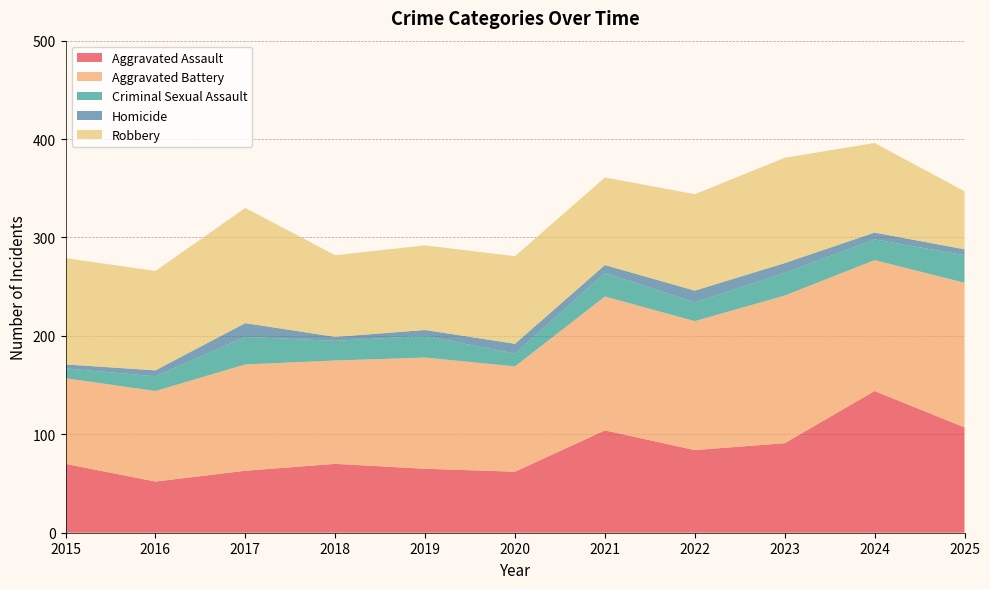

Reading right to left, extract all data points from this chart.

Aggravated Assault: 2025=107	2024=144	2023=91	2022=84	2021=104	2020=62	2019=65	2018=70	2017=63	2016=52	2015=70
Aggravated Battery: 2025=147	2024=133	2023=150	2022=131	2021=136	2020=107	2019=113	2018=105	2017=108	2016=92	2015=87
Criminal Sexual Assault: 2025=28	2024=21	2023=23	2022=19	2021=24	2020=13	2019=22	2018=20	2017=28	2016=15	2015=10
Homicide: 2025=6	2024=7	2023=10	2022=12	2021=8	2020=10	2019=6	2018=4	2017=14	2016=6	2015=4
Robbery: 2025=59	2024=91	2023=107	2022=98	2021=89	2020=89	2019=86	2018=83	2017=117	2016=101	2015=108